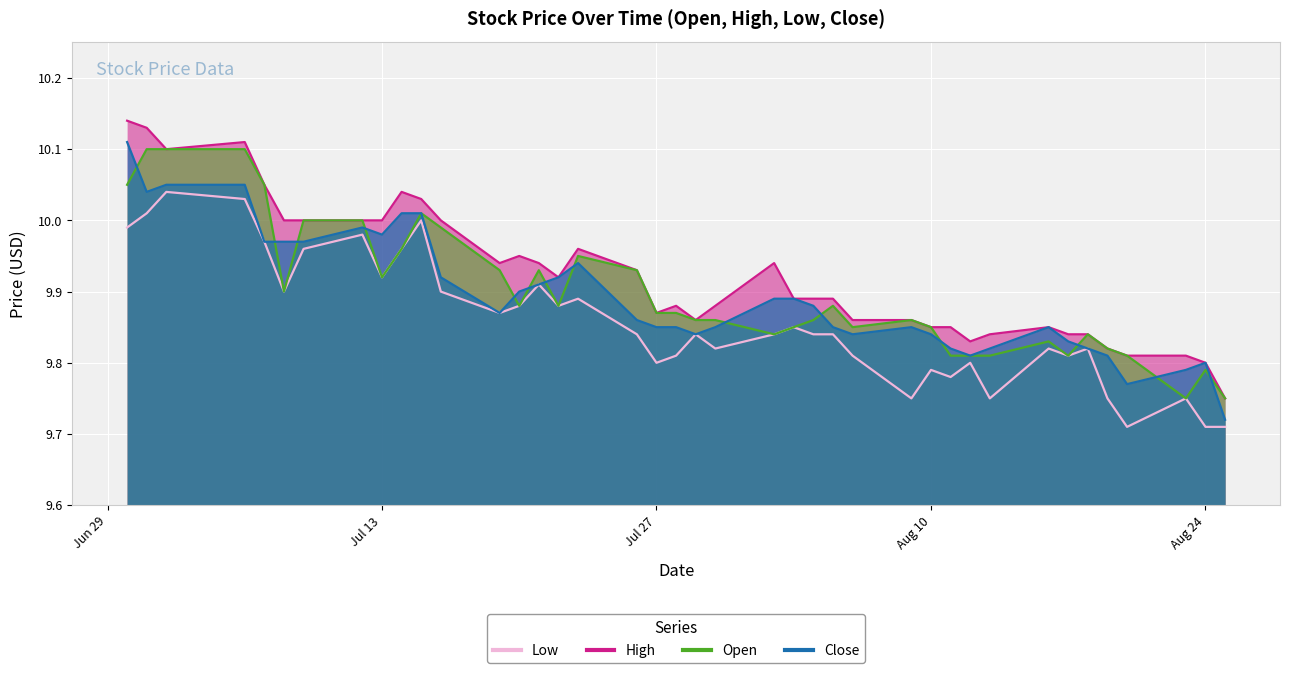

True or false: High and Open cross at least once.

False